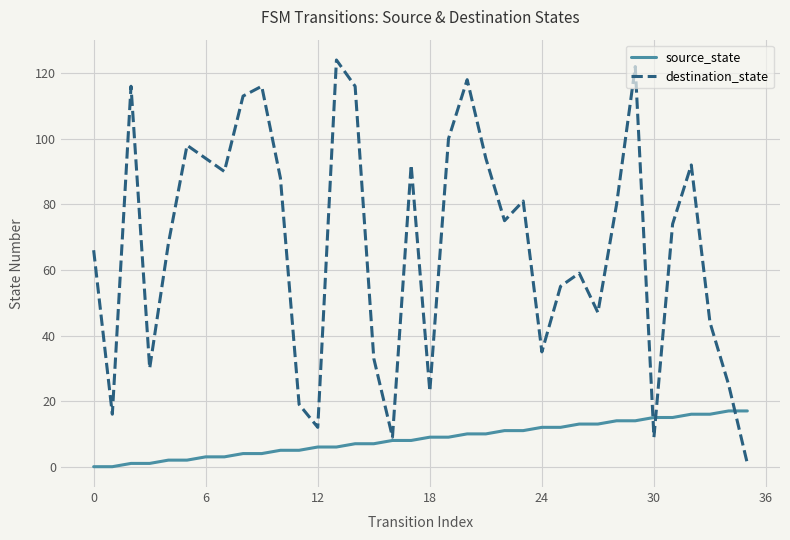

Rank the series by their maximum value, from lowest to highest.

source_state, destination_state